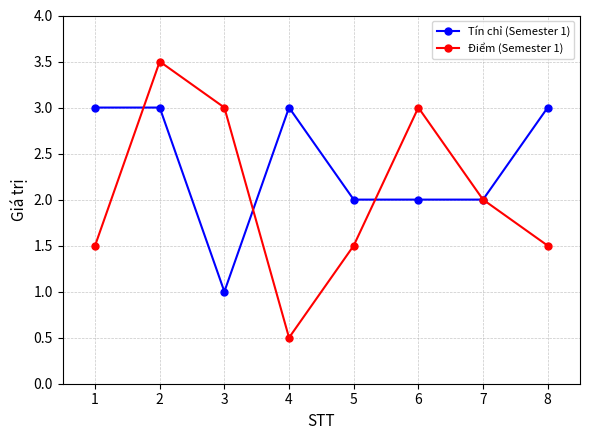

Reading left to right, what are all the values shown in this chart?

Tín chỉ (Semester 1): 1=3.0	2=3.0	3=1.0	4=3.0	5=2.0	6=2.0	7=2.0	8=3.0
Điểm (Semester 1): 1=1.5	2=3.5	3=3.0	4=0.5	5=1.5	6=3.0	7=2.0	8=1.5